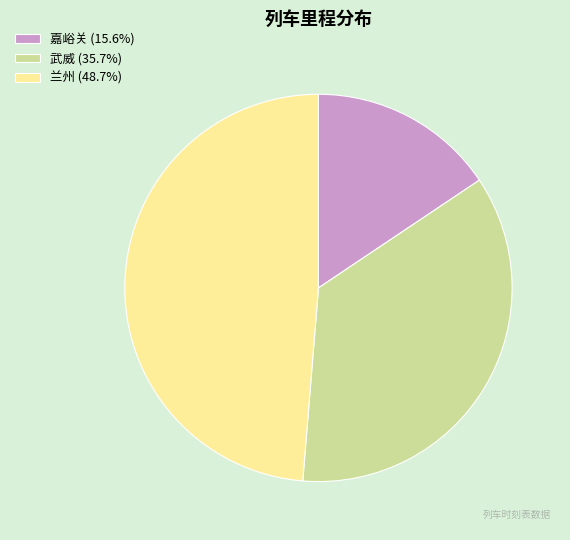

True or false: 武威 accounts for 36% of the total.

True